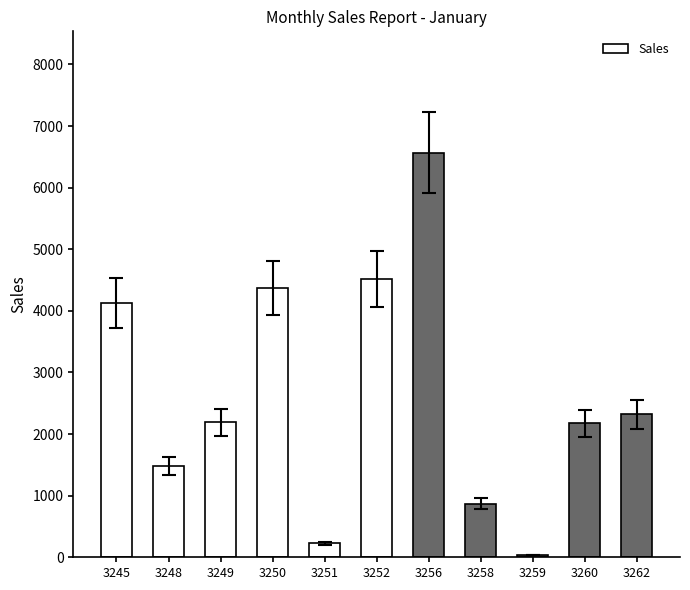

What is the difference between the values at 3250 and 3260?

2200